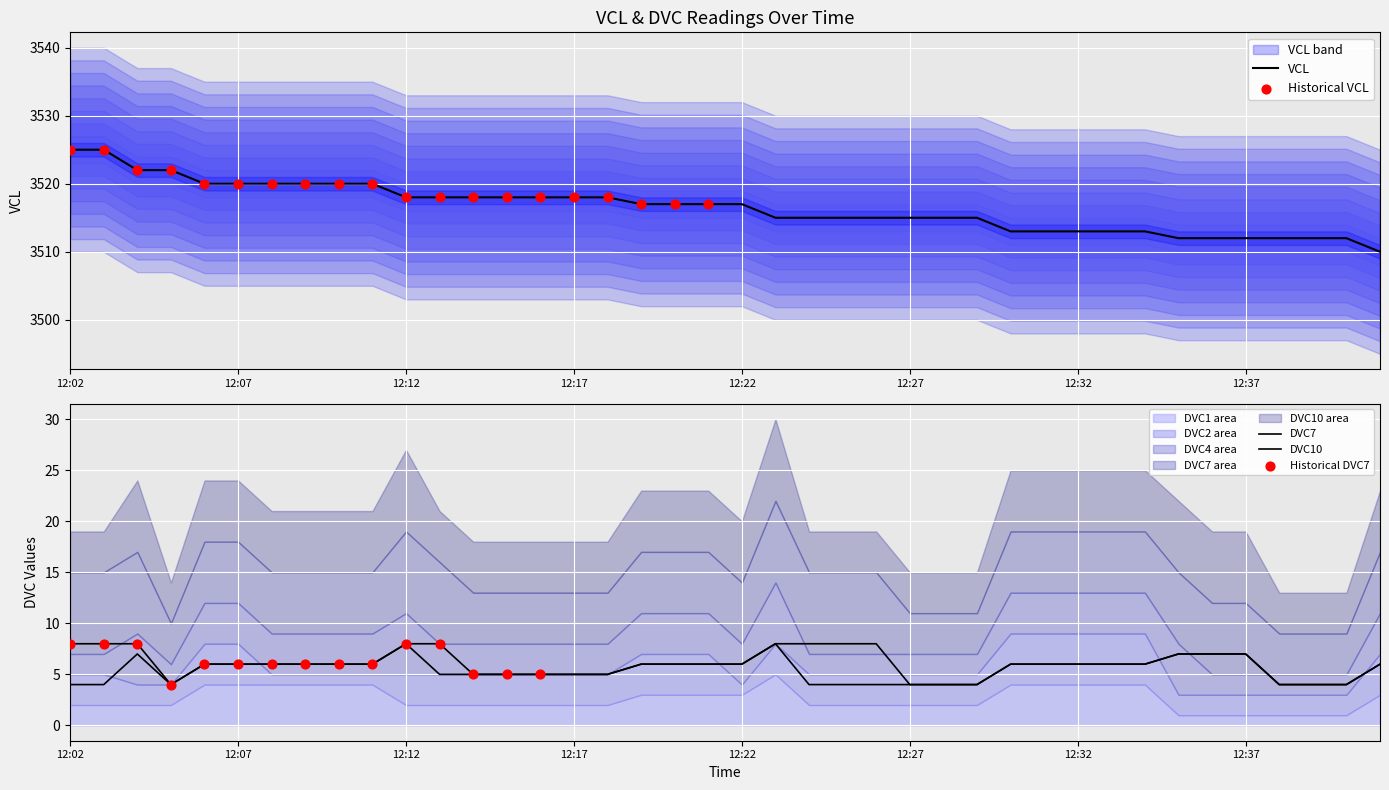

At how many categories does at least one series exceed 1349?

40